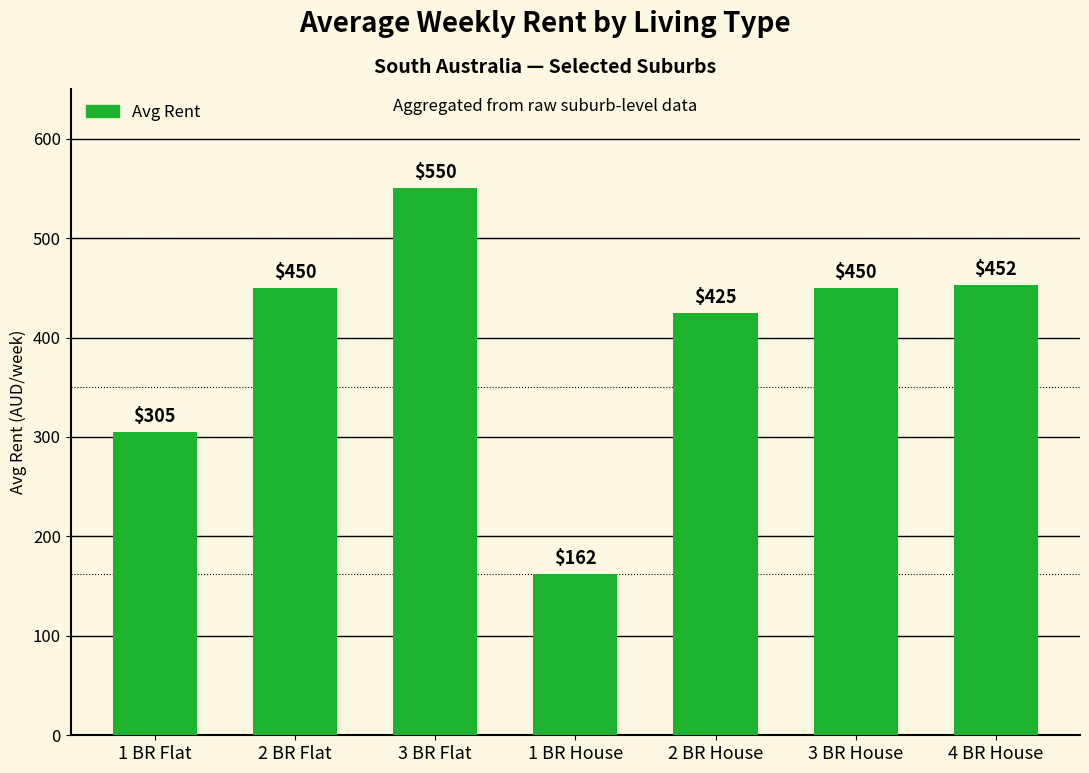

Is it true that the value at 1 BR Flat is 182.8?

False